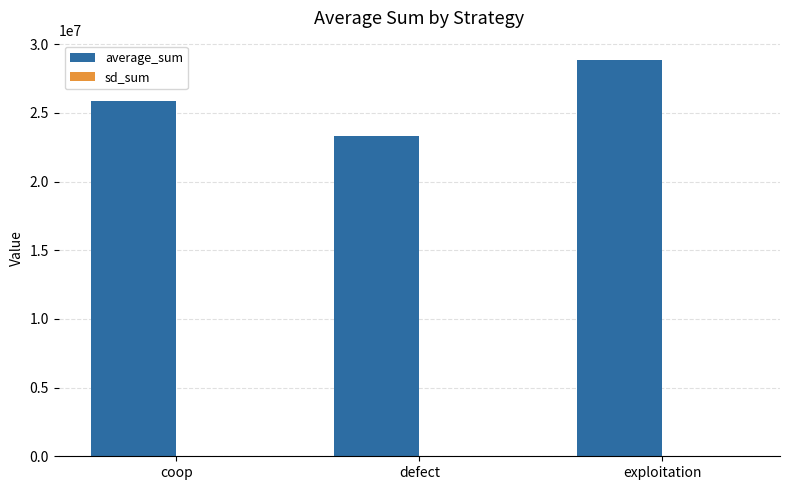

At which category does the chart reach its peak across all series?

exploitation